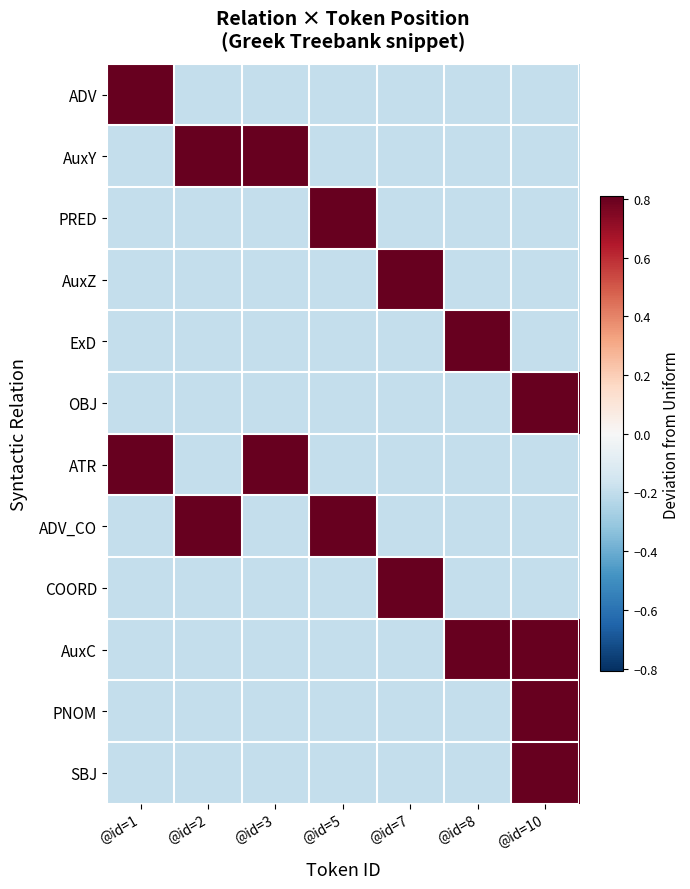

Between @id=1 and @id=10, which series saw the biggest shift?

ADV